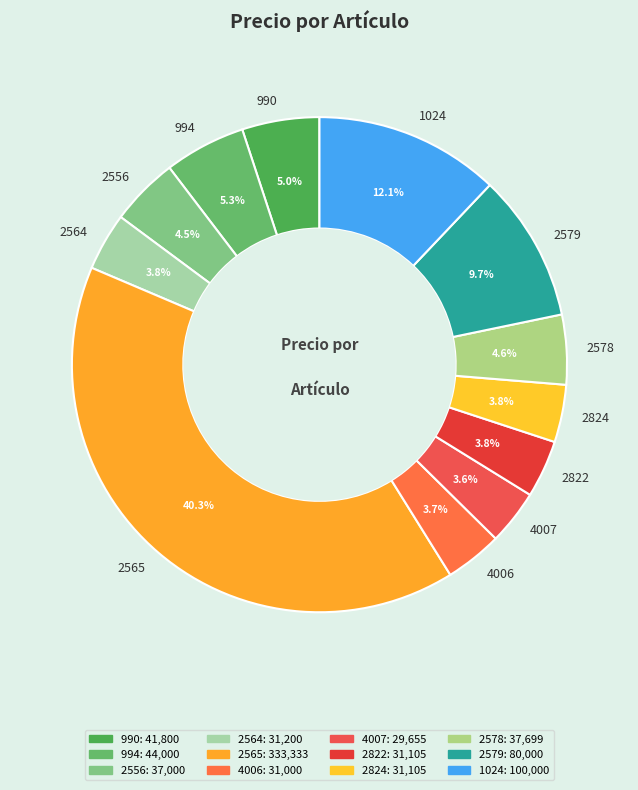

To the nearest percent, what is the combined percentage of 2578 and 2565?

45%